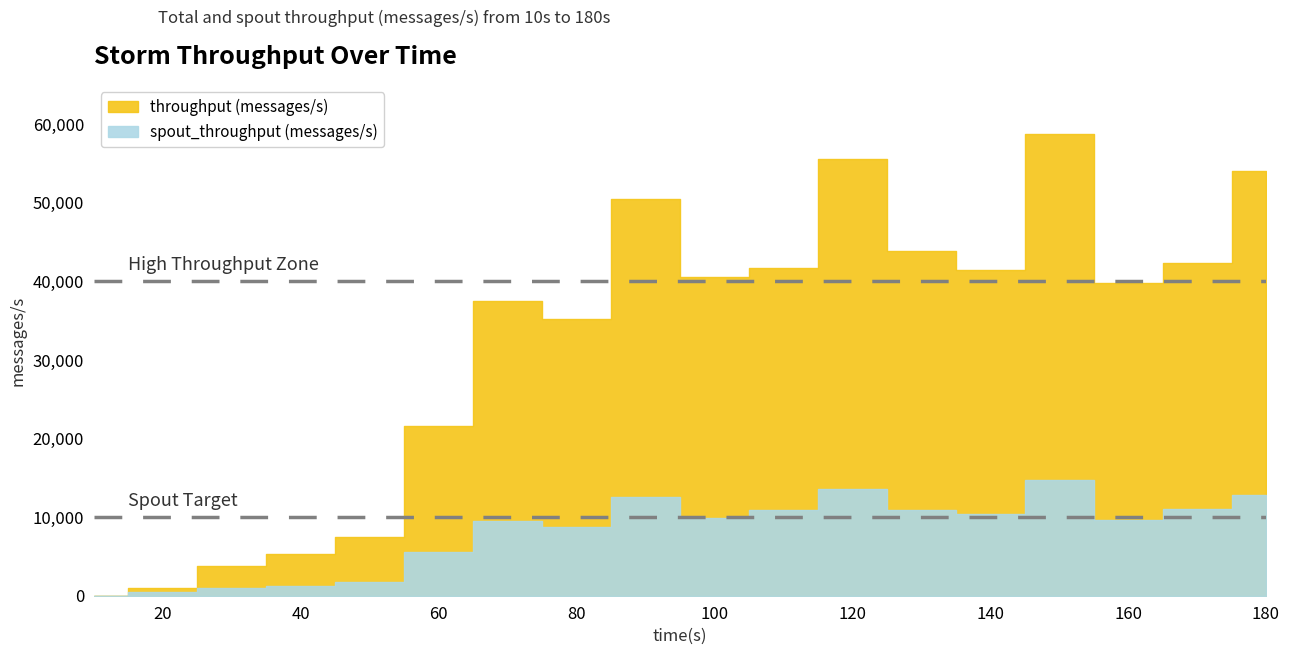

How many interior local peaks does the spout_throughput (messages/s) series have?

4